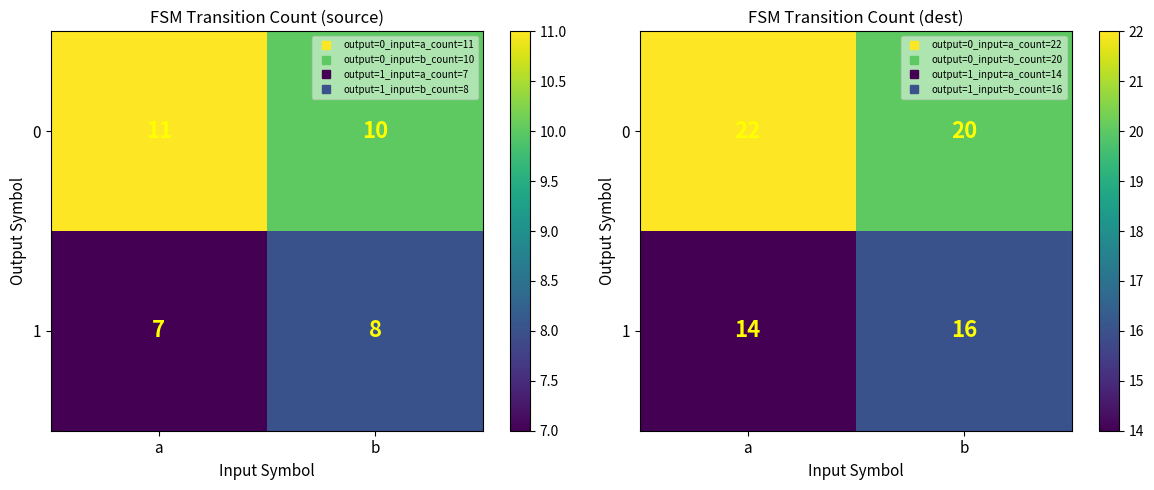

What is the sum of all 1 values?

30